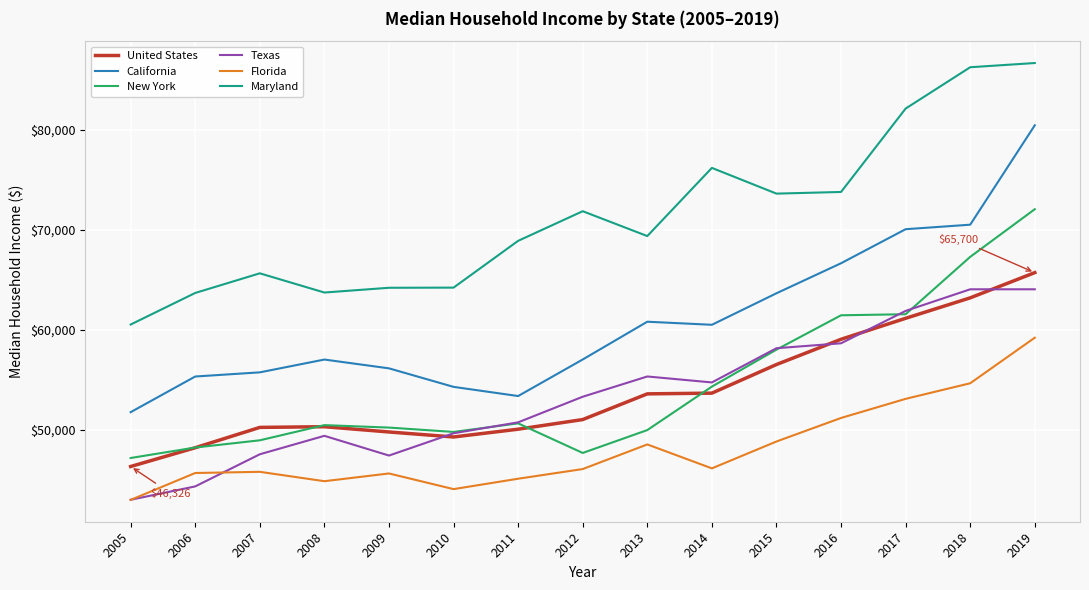

At which category is the sum across all series the highest?

2019